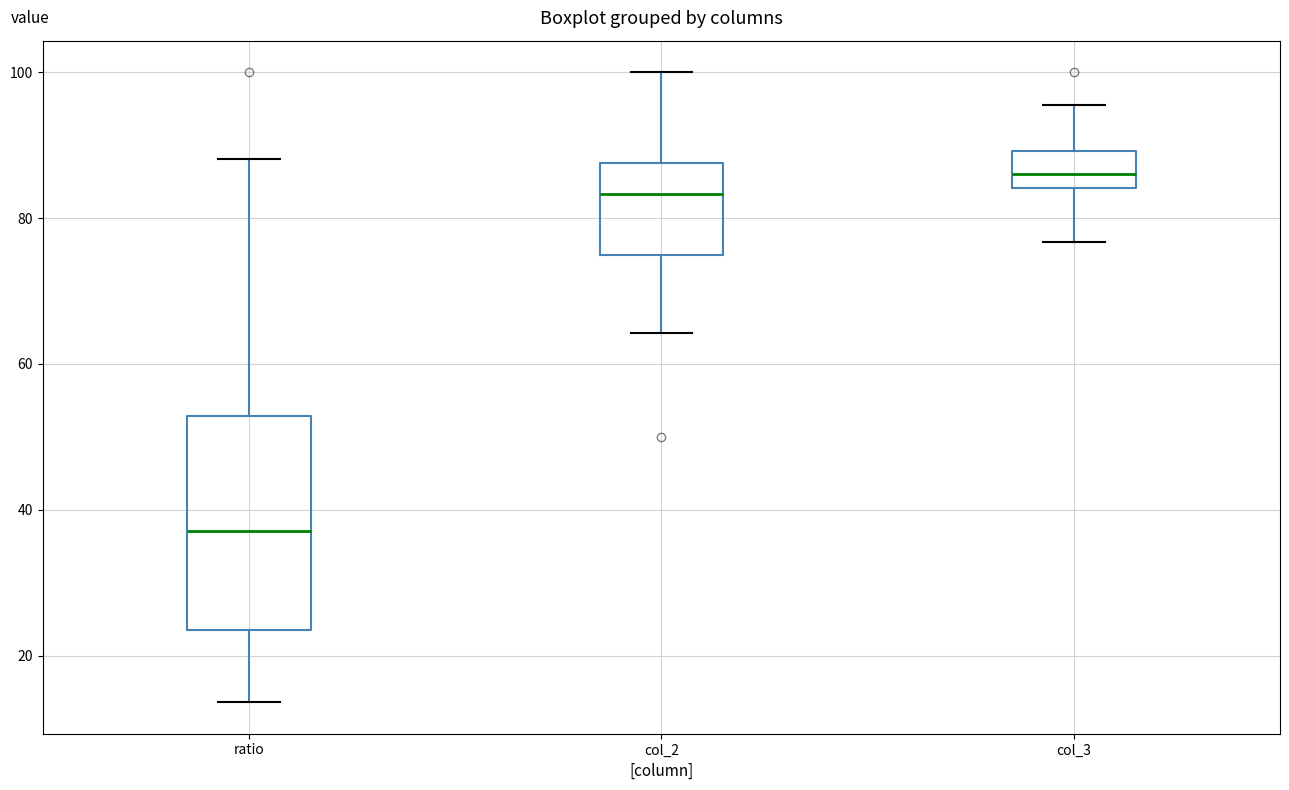

Reading left to right, read every box against the y-axis: the position of its median line, the range the box covers, and the ends of its whiskers. The values are not printed on the chart, so give them approximately, as read against the axis.

ratio: median 38, box 24 to 52, whiskers 14 to 88
col_2: median 84, box 76 to 88, whiskers 64 to 100
col_3: median 86, box 84 to 90, whiskers 76 to 96